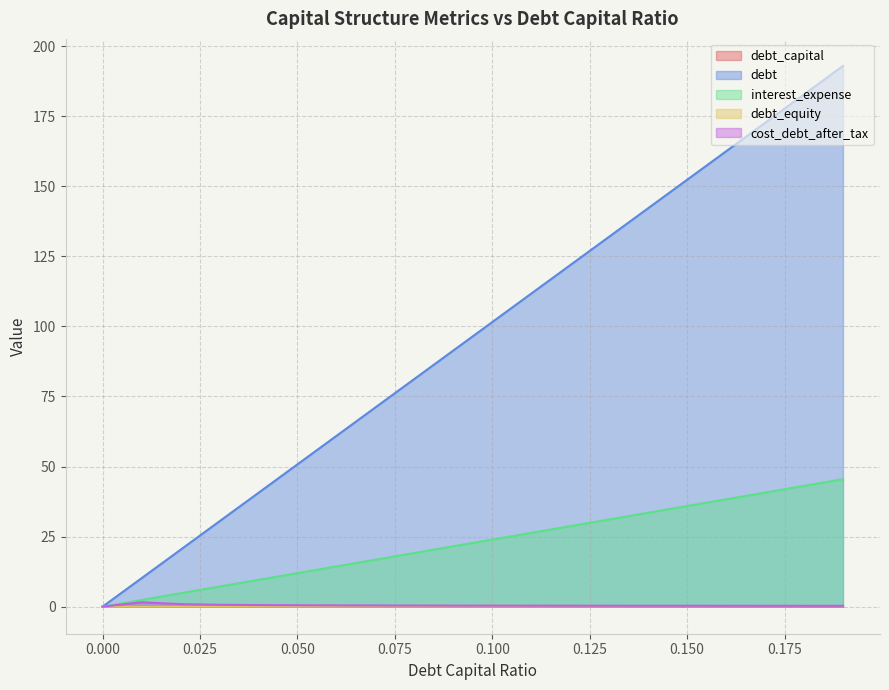

How many data points in debt are less than 101?

10